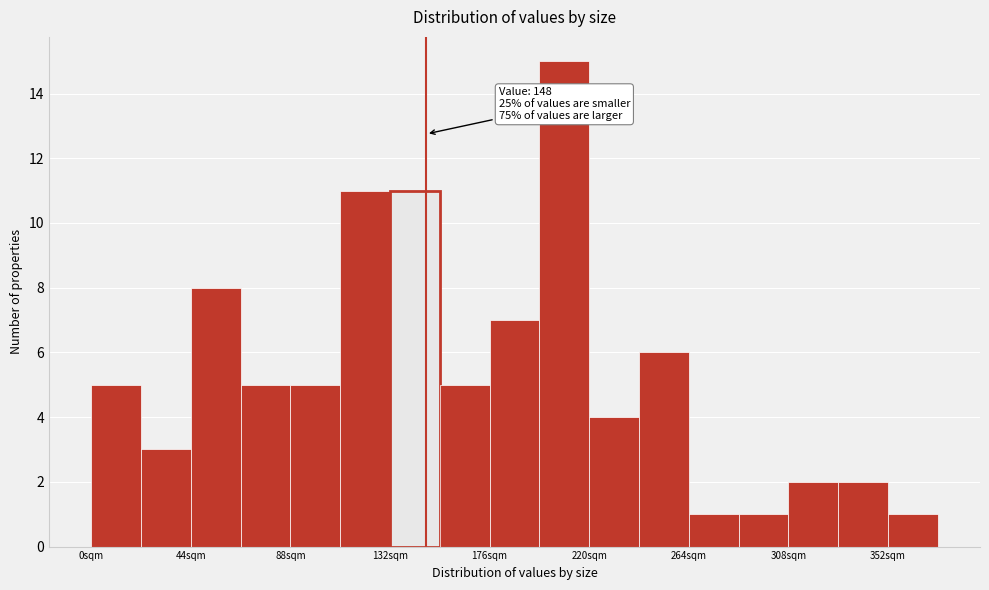

Over which range of the x-axis is the bar tallest?

198 to 220